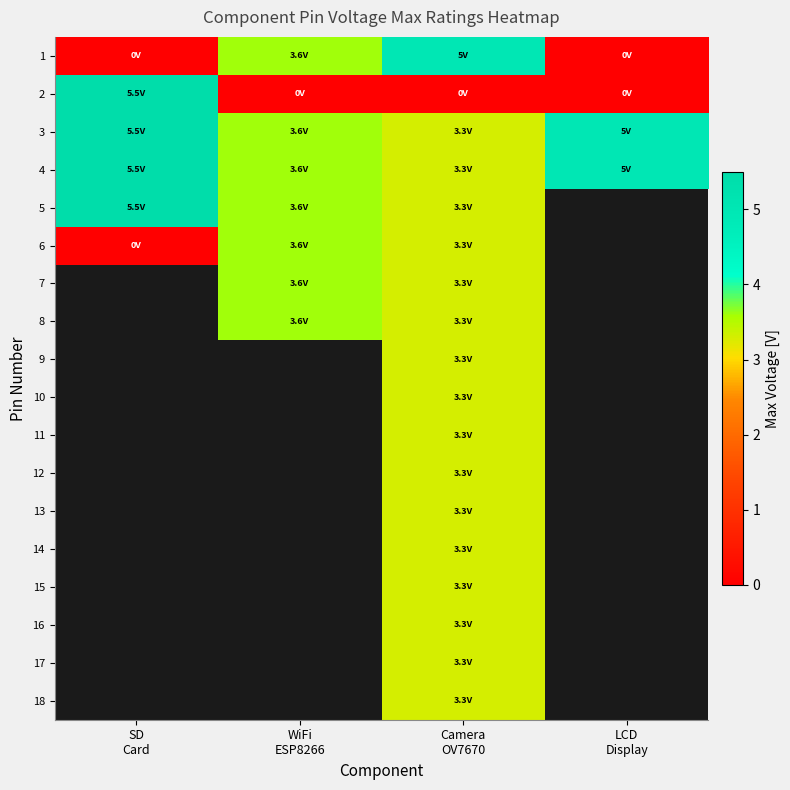

How many series are shown in this chart?

18